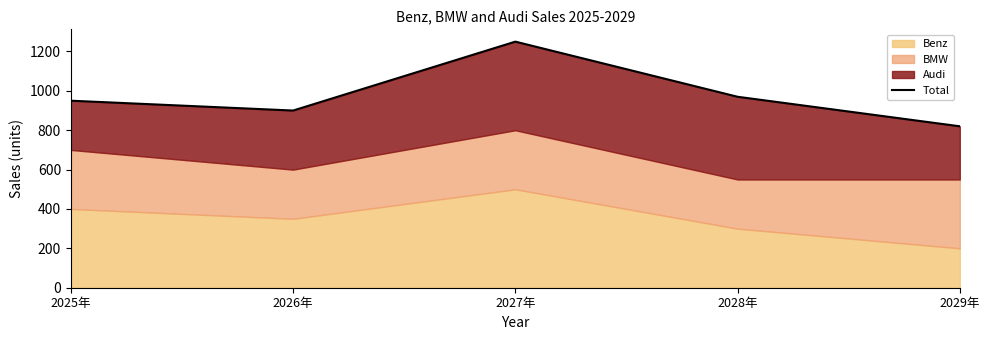

Which label corresponds to the smallest value in the chart?

2029年